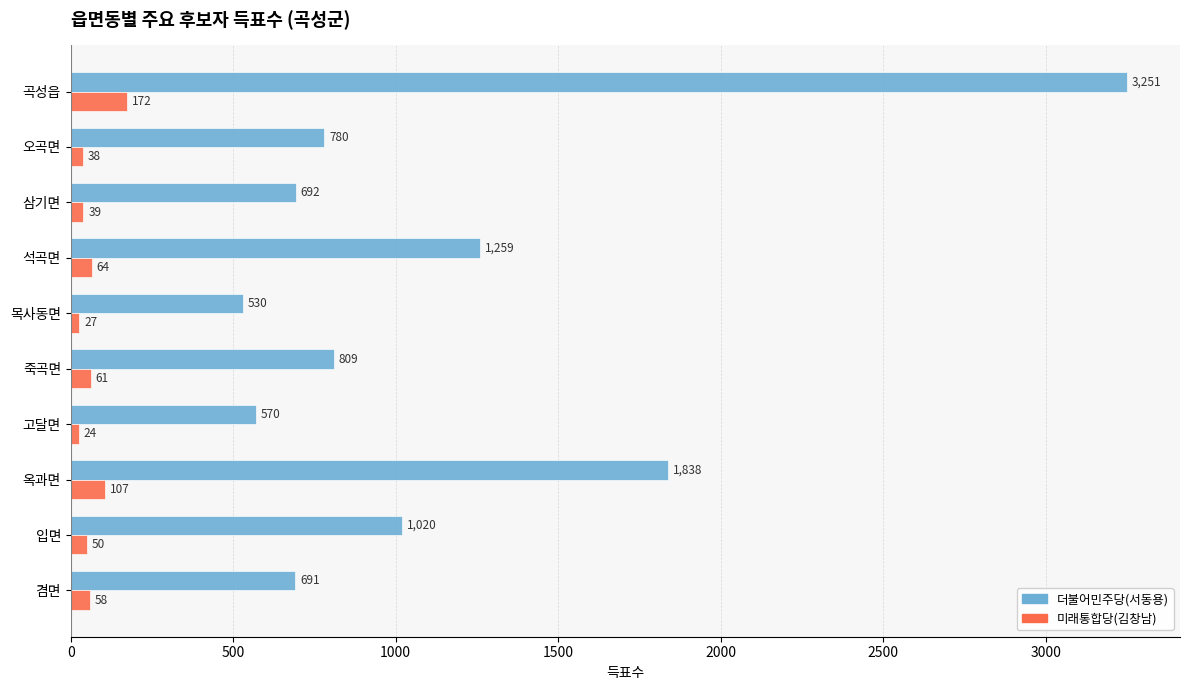

Where is 더불어민주당(서동용) nearest to the value 1890?

옥과면